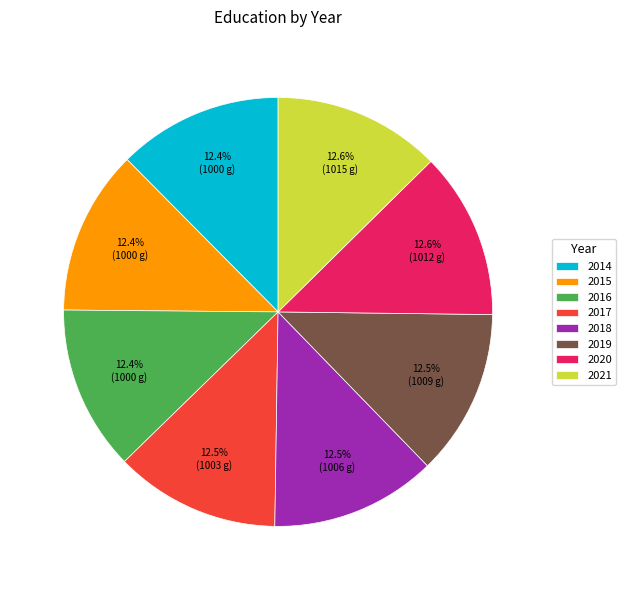

To the nearest percent, what is the combined percentage of 2016 and 2015?

25%